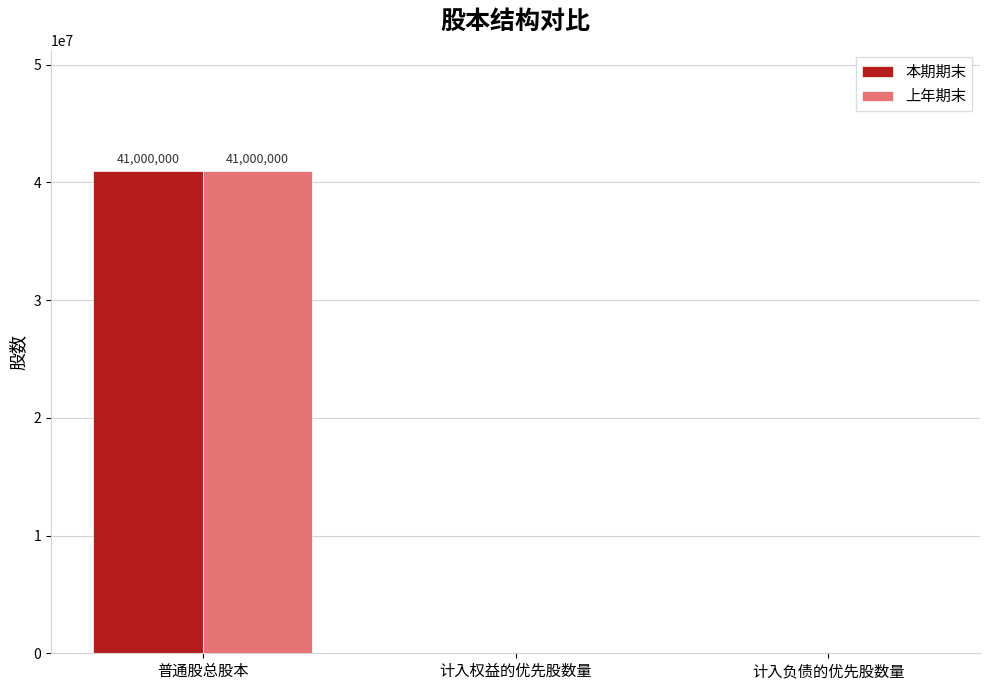

Is it true that 上年期末 equals 24018274 at 计入负债的优先股数量?

False